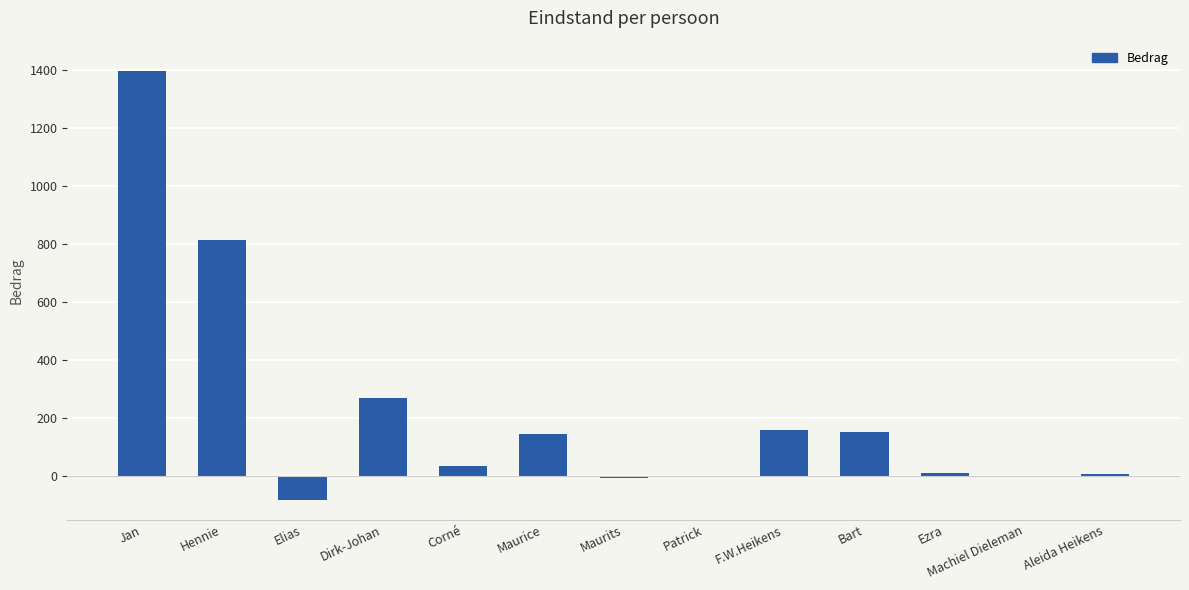

Does the chart contain stacked bars?

No